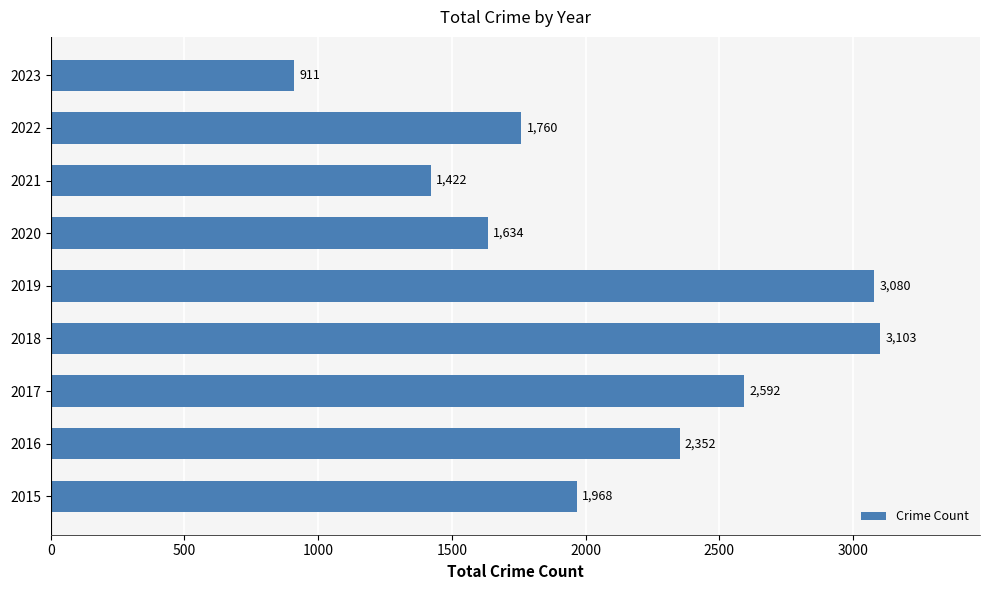

The chart shows a value of 1968 at 2015. True or false?

True